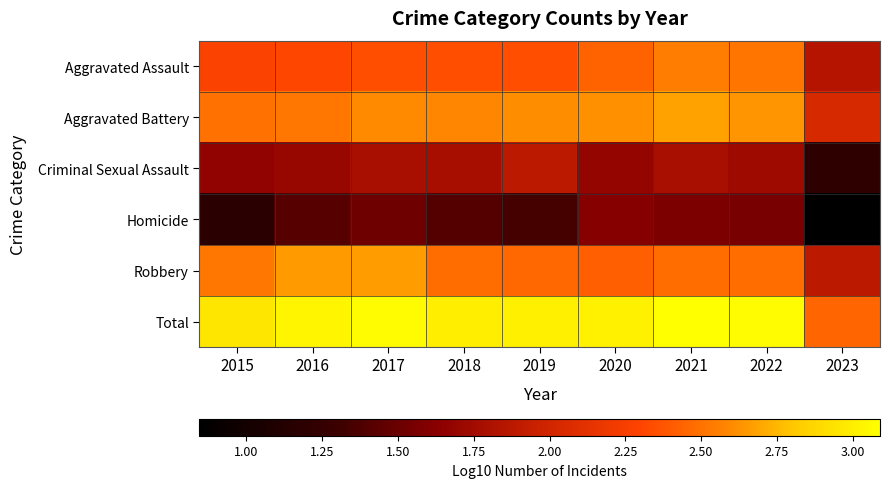

What is the minimum value shown in the chart?

0.8